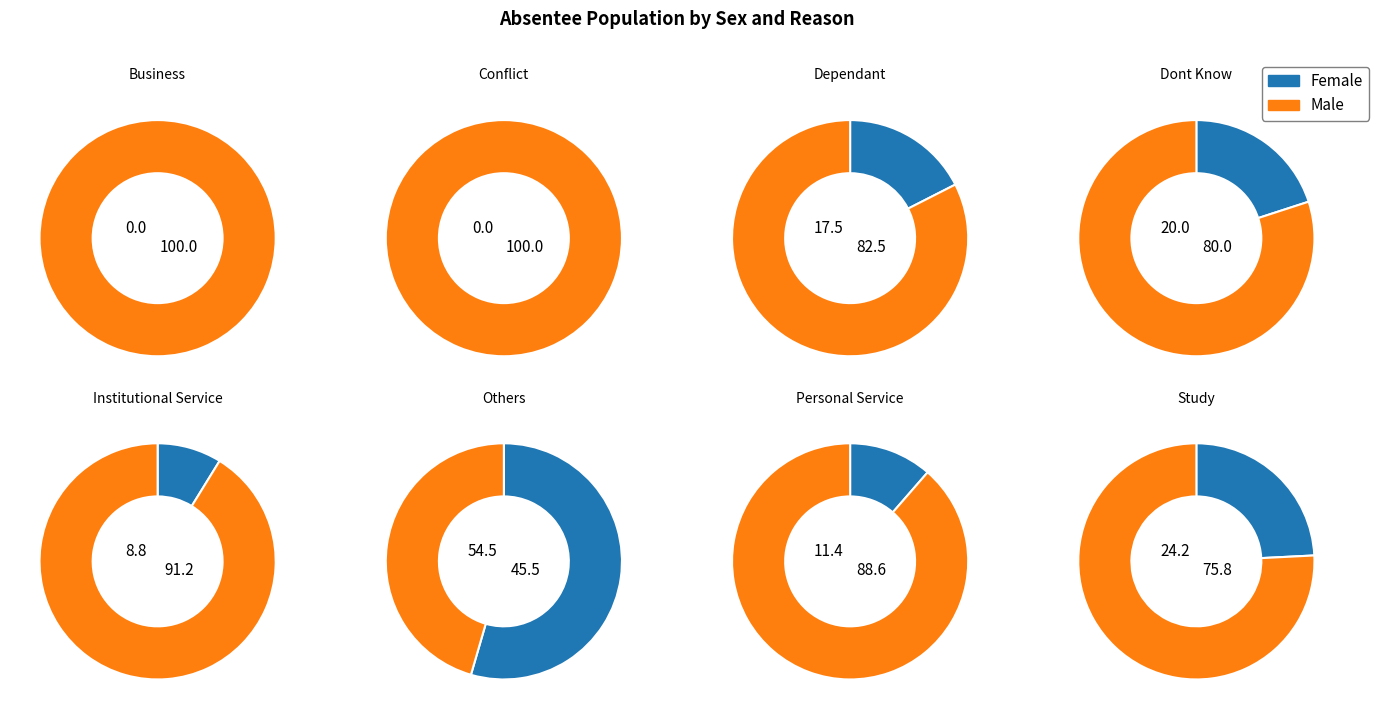

To the nearest percent, what percentage of the pie is Dependant?

3%